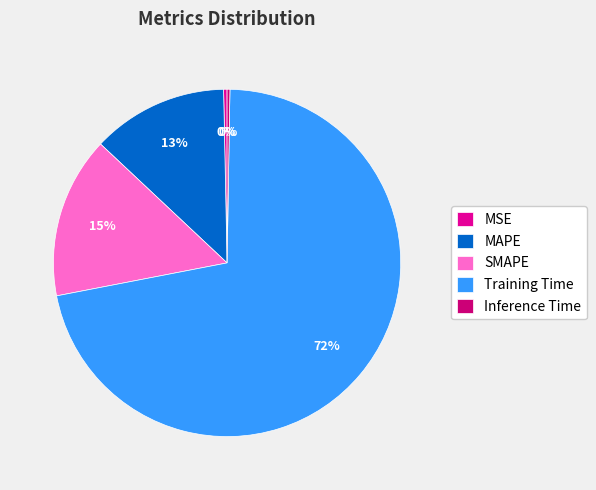

Combined, do Training Time and MAPE account for over 50%?

Yes